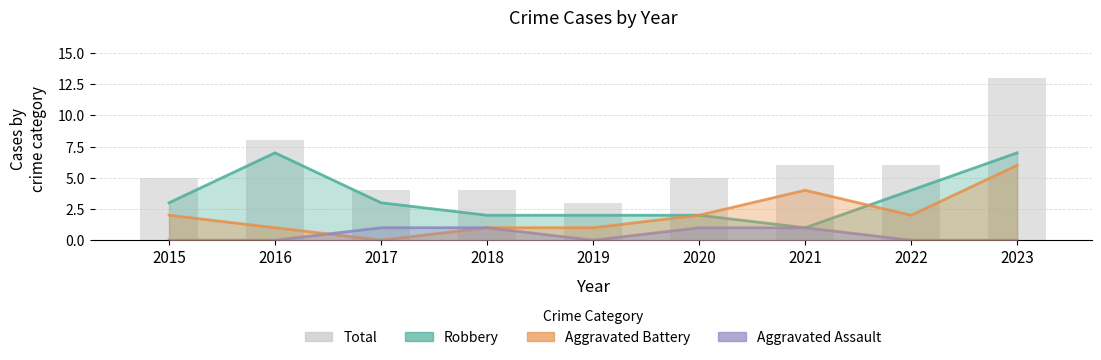

What is the minimum value for Robbery?

1